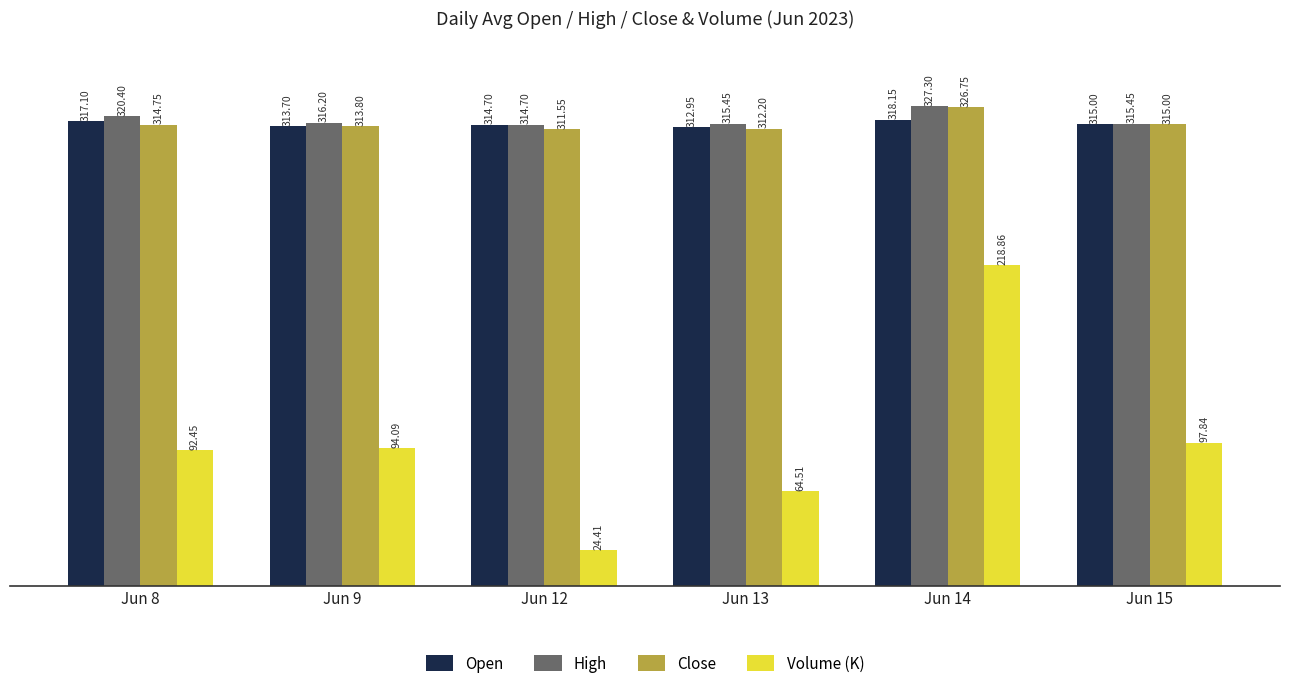

Read the High value at Jun 14.

327.3